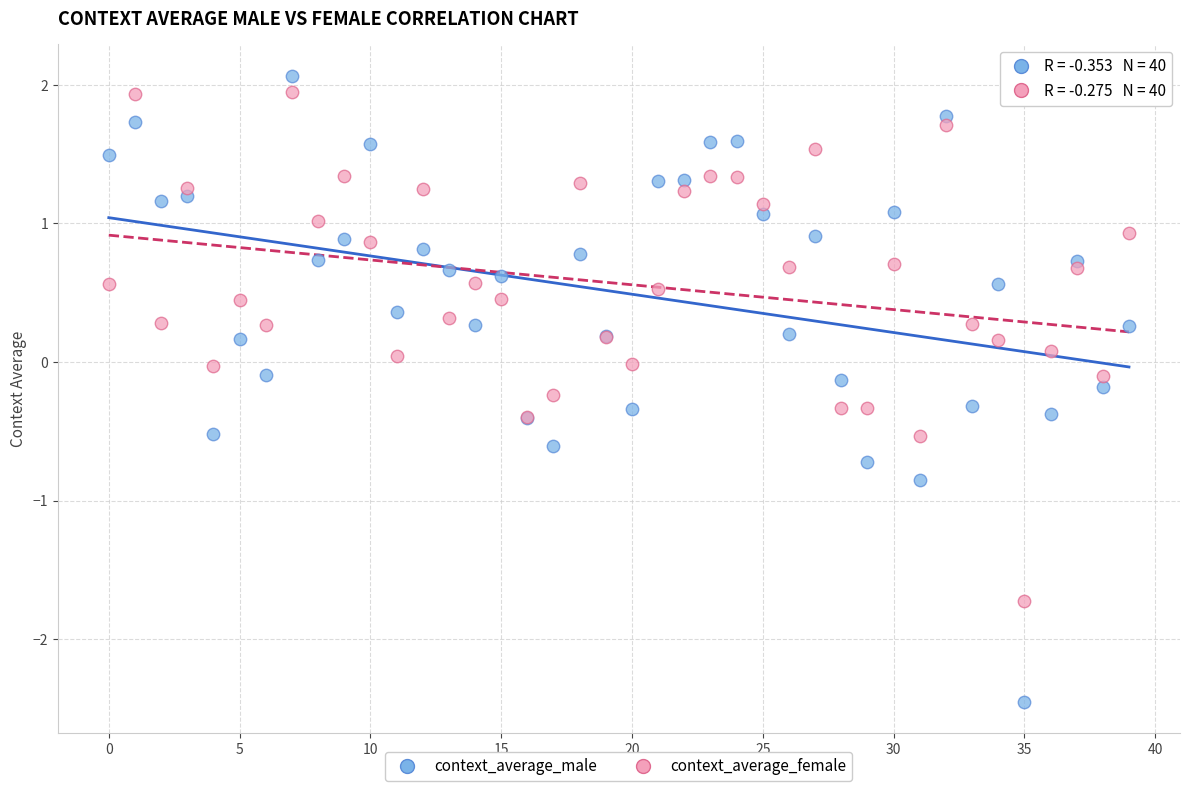

Which series contains the lowest Y value?

context_average_male